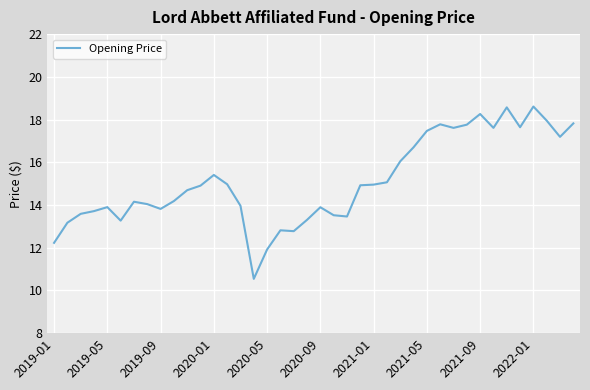

What is the greatest value displayed?

18.6